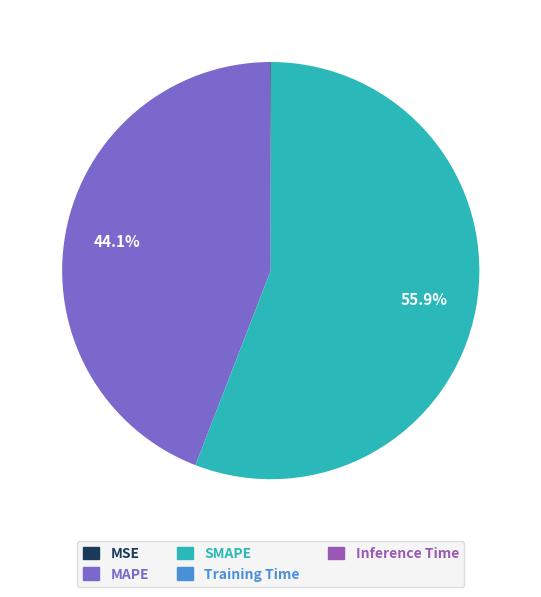

Which slice is the largest?

SMAPE